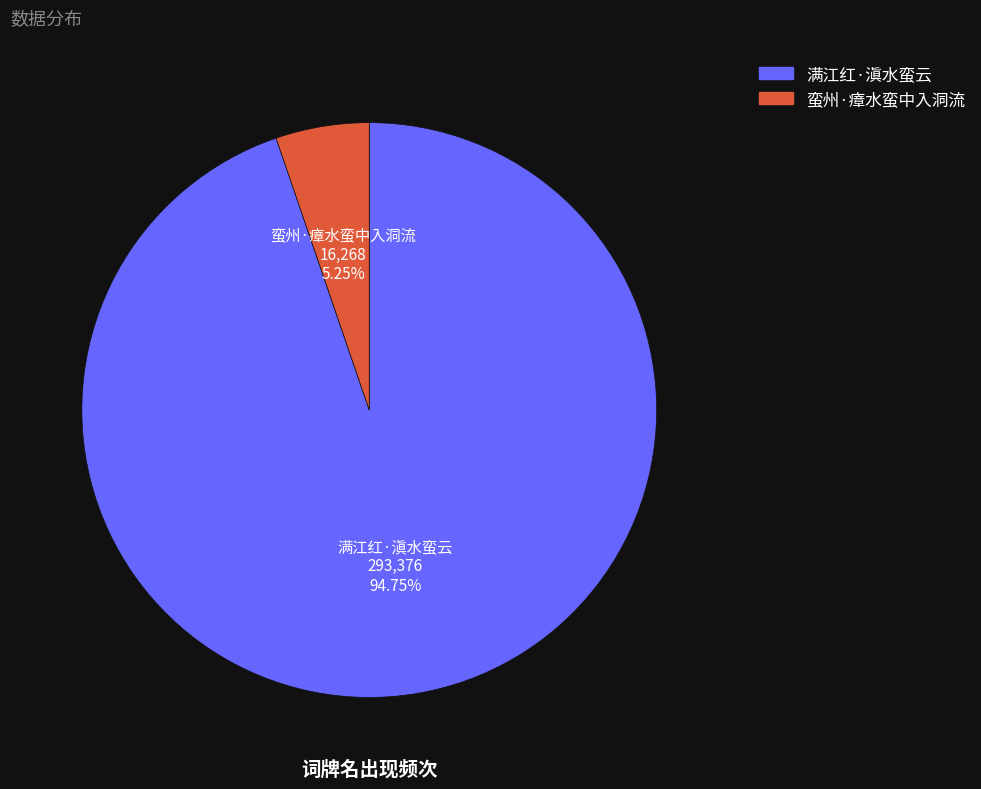

What is the ratio of the value at 满江红·滇水蛮云 to the value at 蛮州·瘴水蛮中入洞流?

18.0